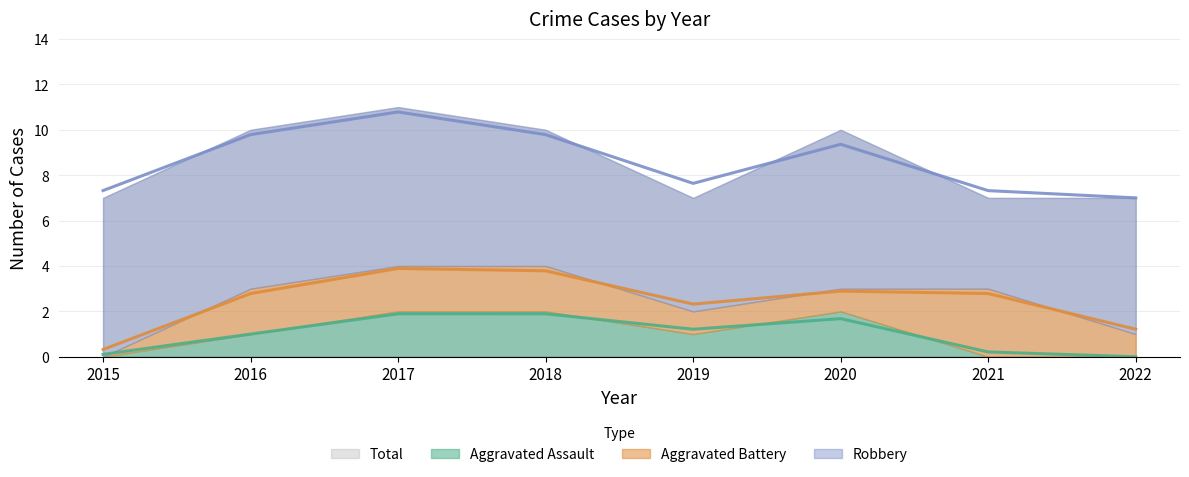

Is it true that Aggravated Assault equals 1.0 at 2016?

True